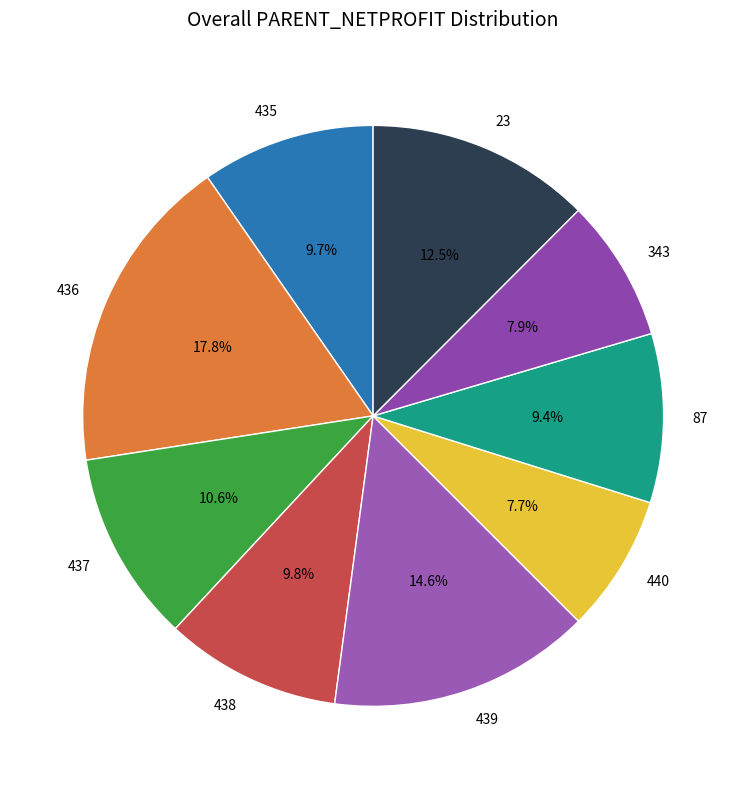

How much of the chart is everything except 435?

90.3%